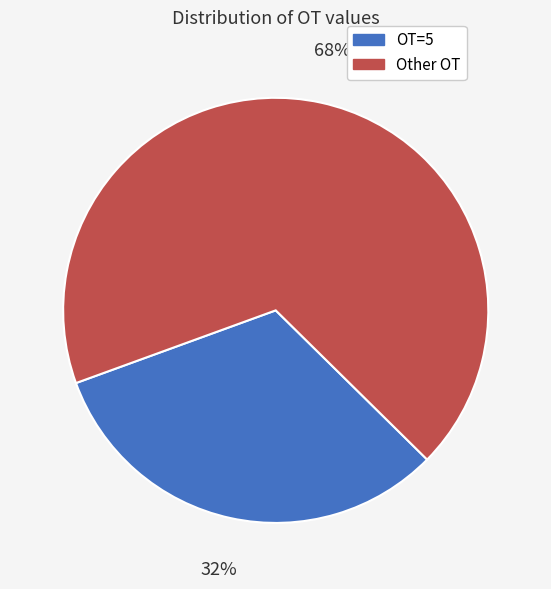

To the nearest percent, what is the difference between the largest and smallest slice percentages?

36%